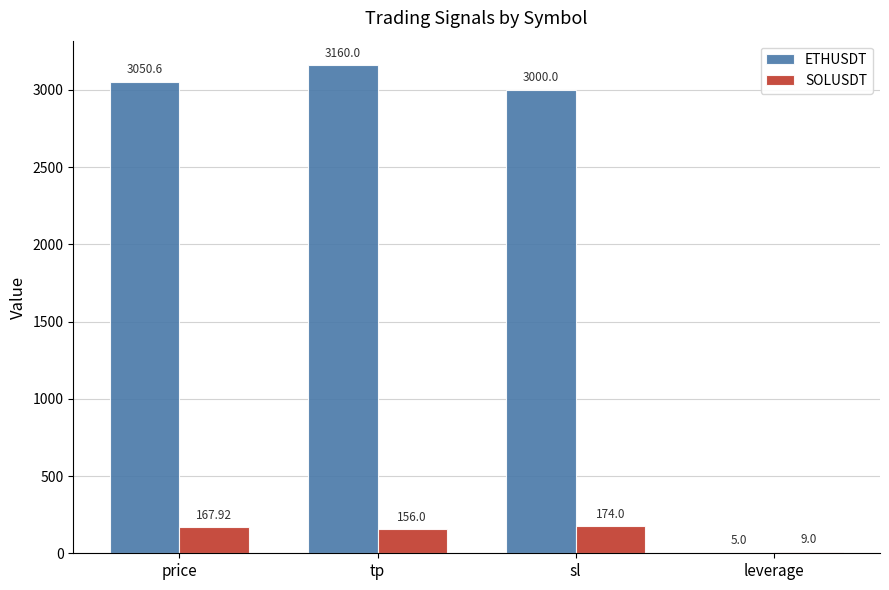

Which series changed the most between sl and leverage?

ETHUSDT